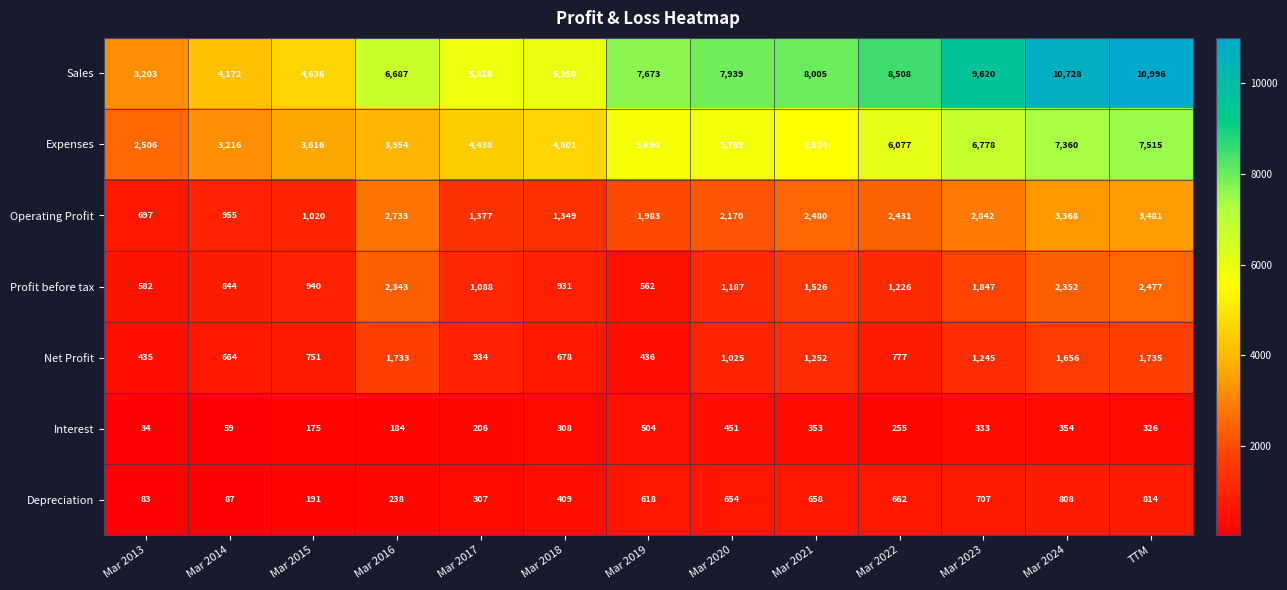

At Mar 2022, list the series in order from largest to smallest.

Sales, Expenses, Operating Profit, Profit before tax, Net Profit, Depreciation, Interest